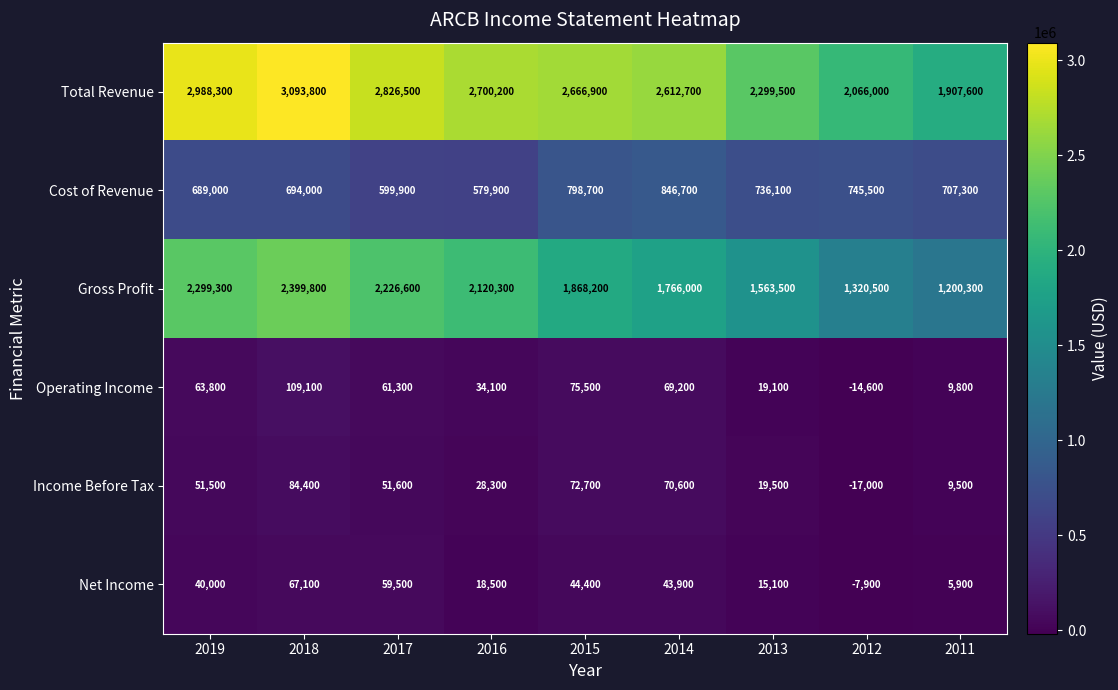

Rank the series by their maximum value, from highest to lowest.

Total Revenue, Gross Profit, Cost of Revenue, Operating Income, Income Before Tax, Net Income